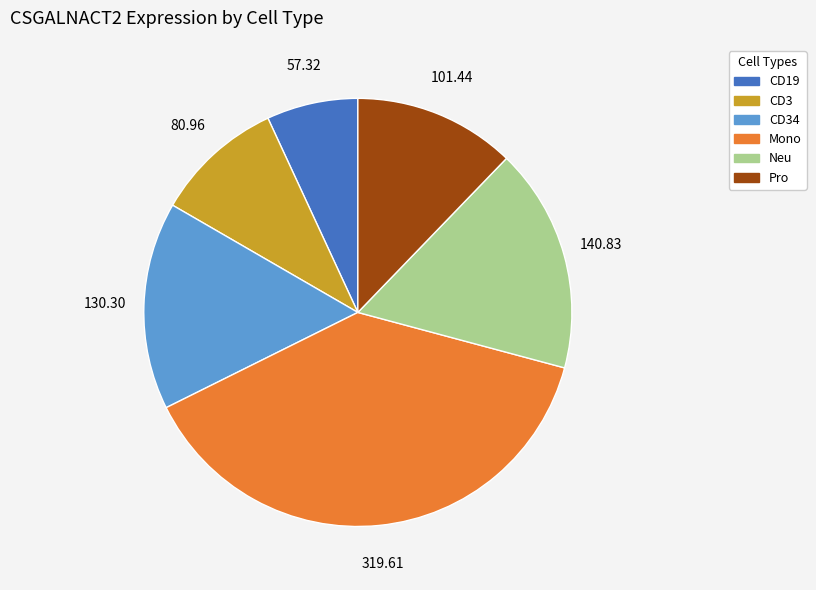

How many segments does this pie chart have?

6